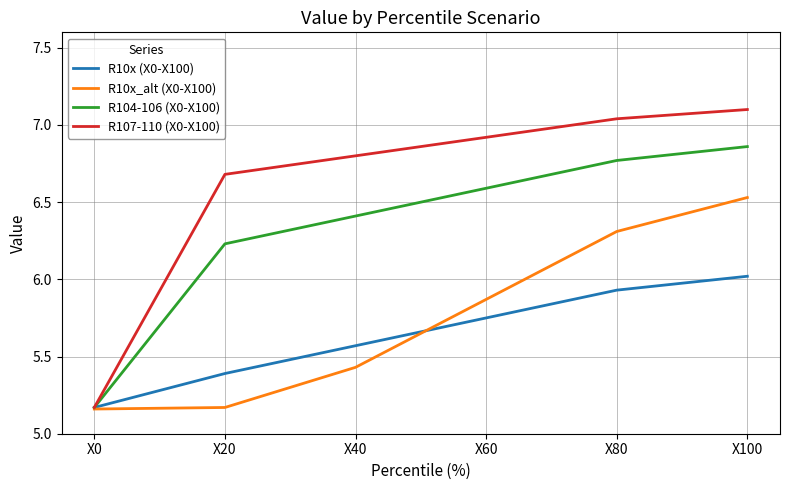

Is it true that R10x_alt (X0-X100) equals 1.8 at X80?

False